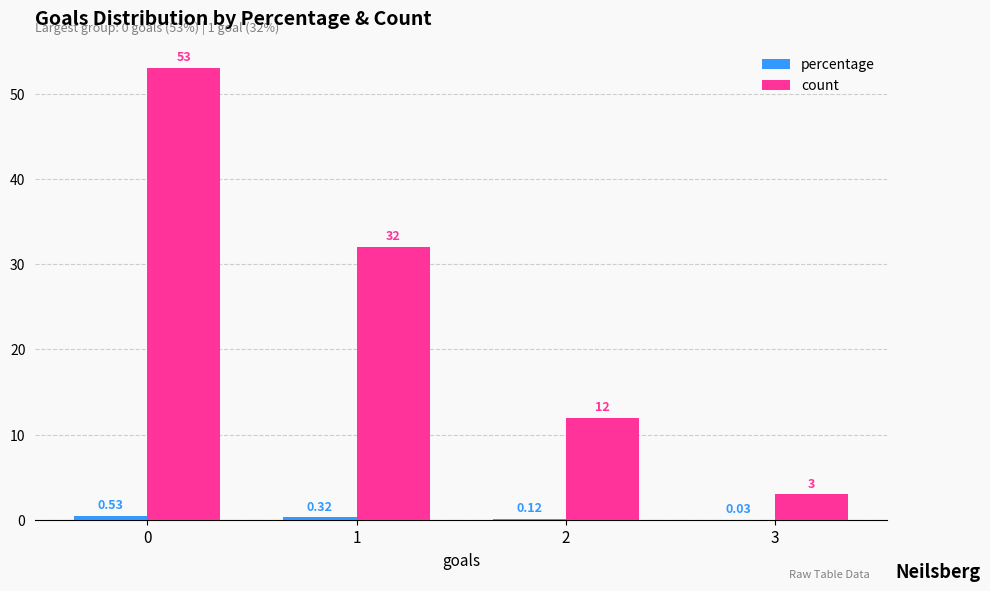

Between 2 and 3, which series saw the biggest shift?

count